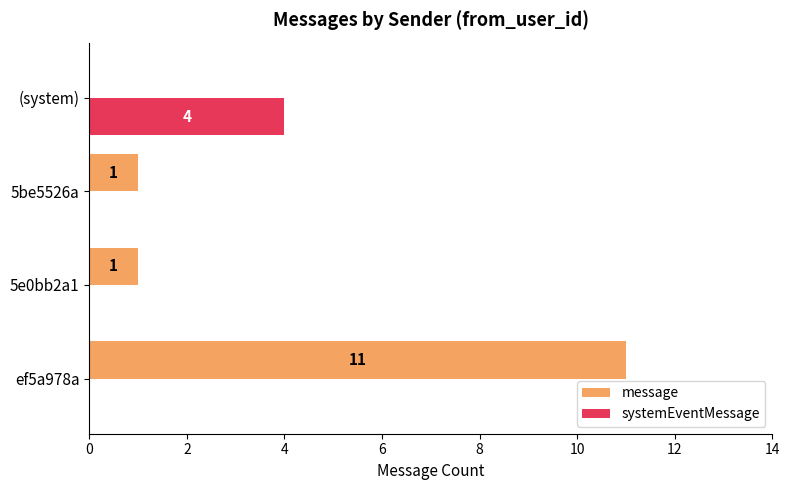

What are all the series names shown in the legend?

message, systemEventMessage